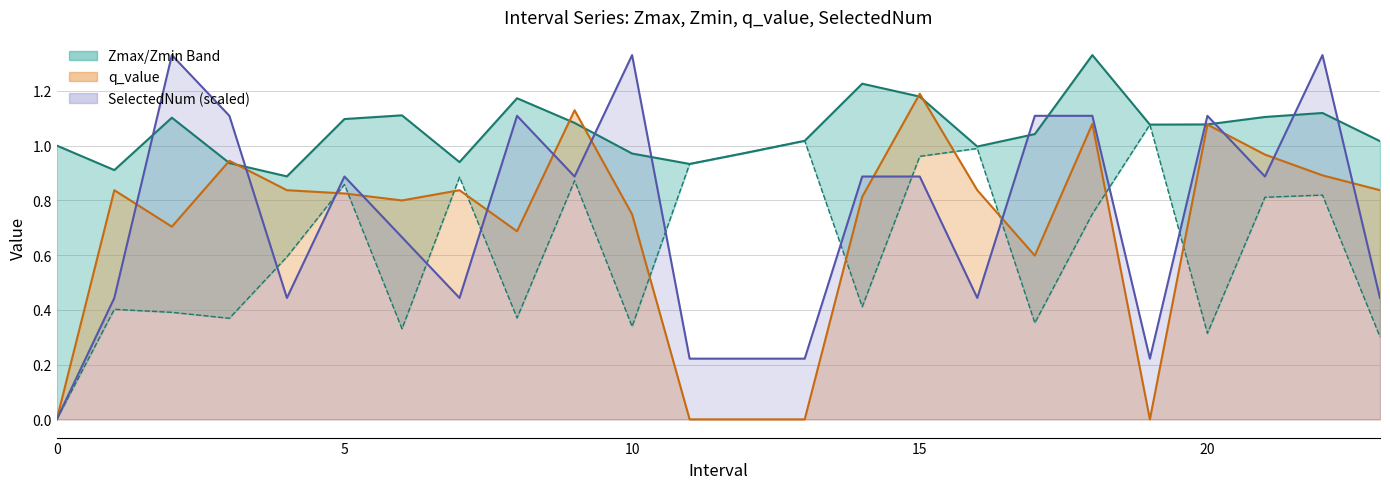

Is the value of Zmax at 13 greater than the value of SelectedNum (scaled) at 25?

Yes